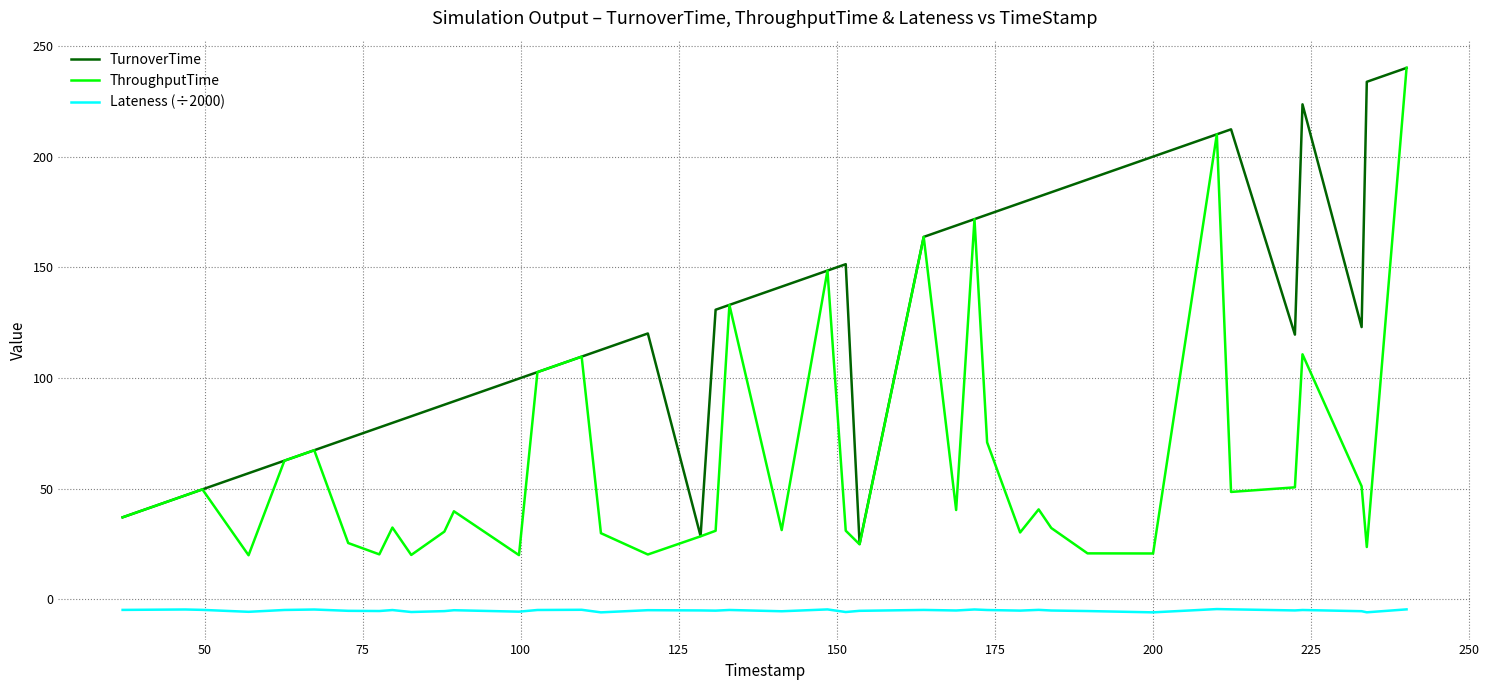

Which series has the widest spread of values?

ThroughputTime